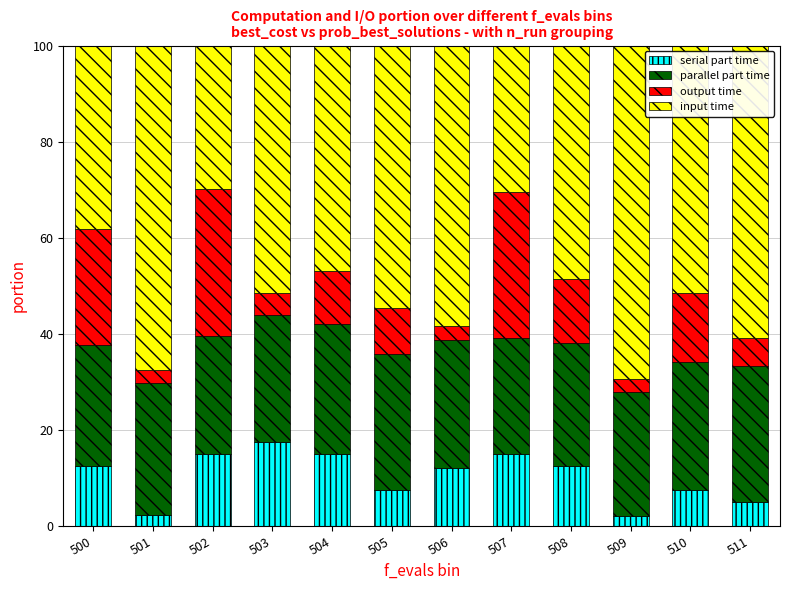

What is the sum of all serial part time values?

124.0